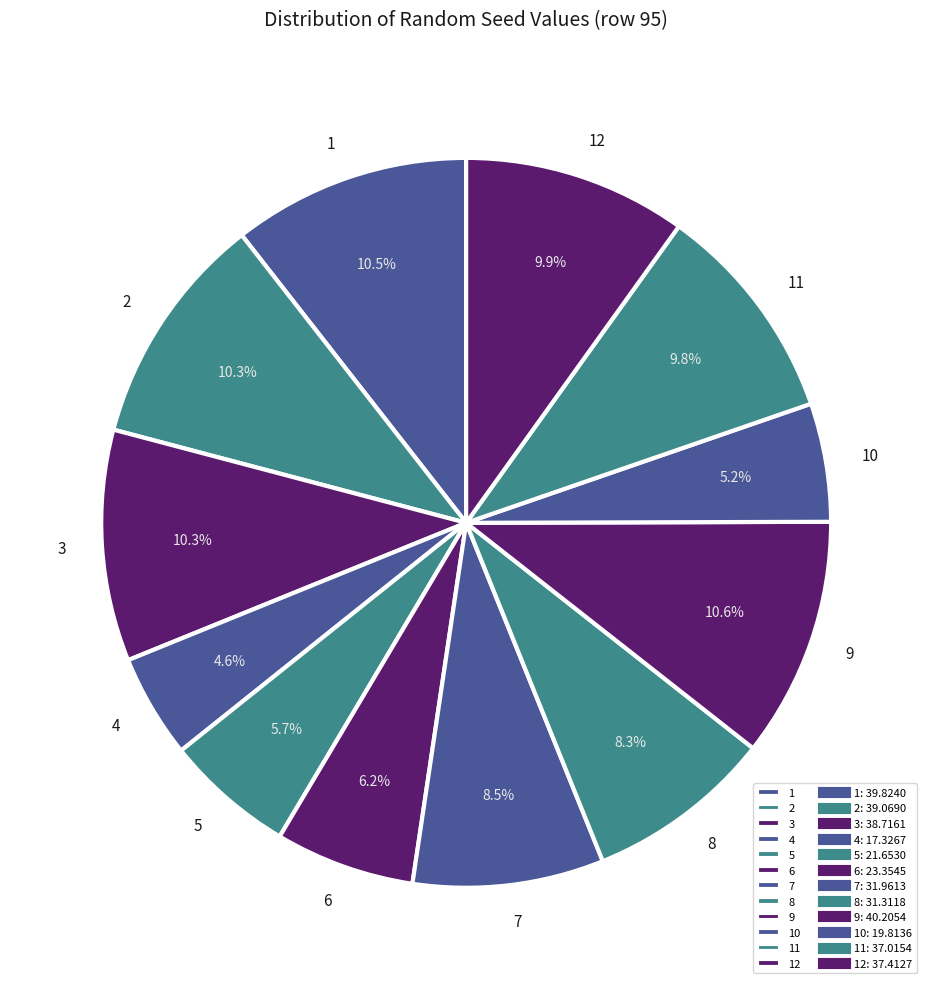

Between 7 and 3, which is larger?

3